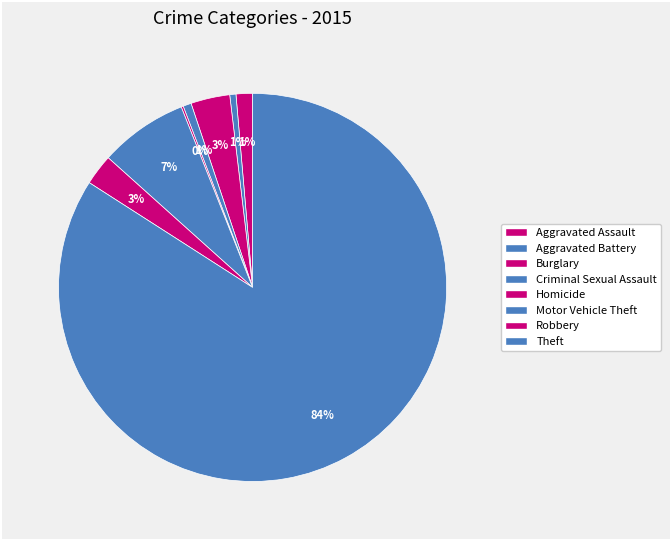

To the nearest percent, what percentage of the pie is Burglary?

3%